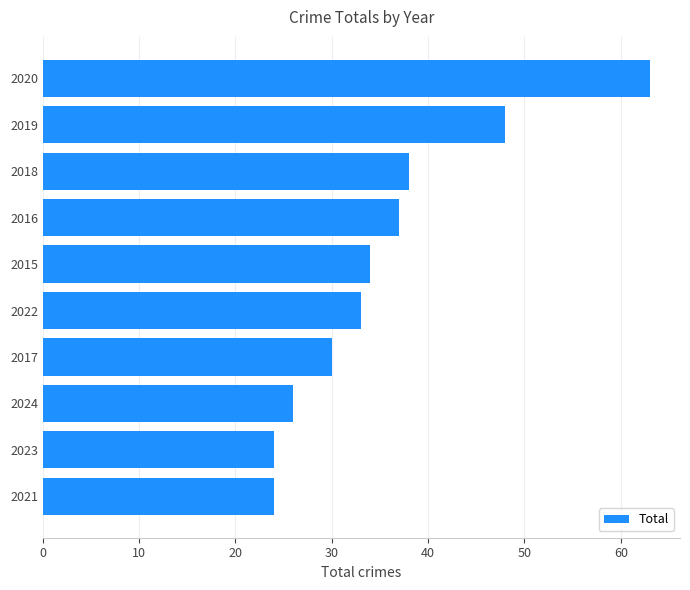

What is the change in value from 2024 to 2019?

+22